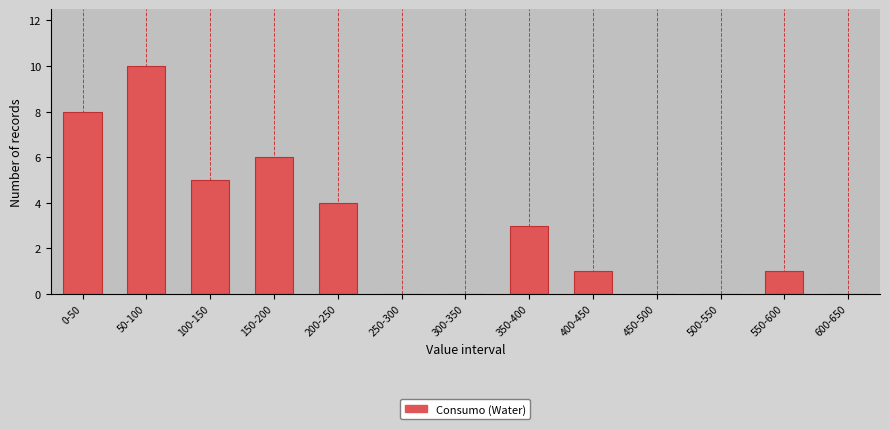

Reading left to right, extract all data points from this chart.

0-50=8	50-100=10	100-150=5	150-200=6	200-250=4	250-300=0	300-350=0	350-400=3	400-450=1	450-500=0	500-550=0	550-600=1	600-650=0